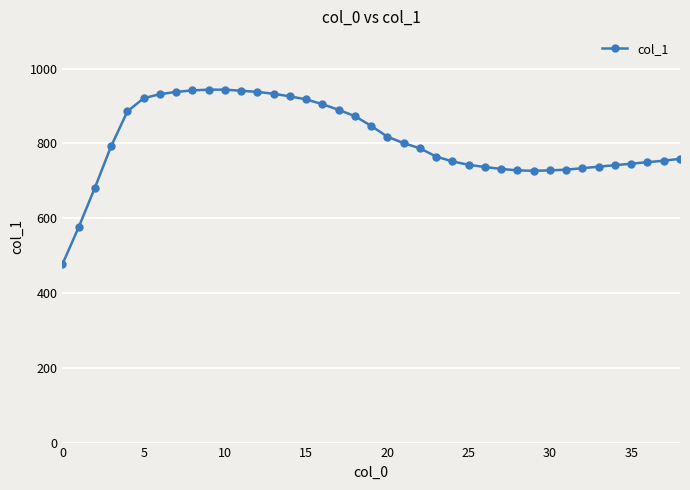

What is the value of the 9th point from the left?

942